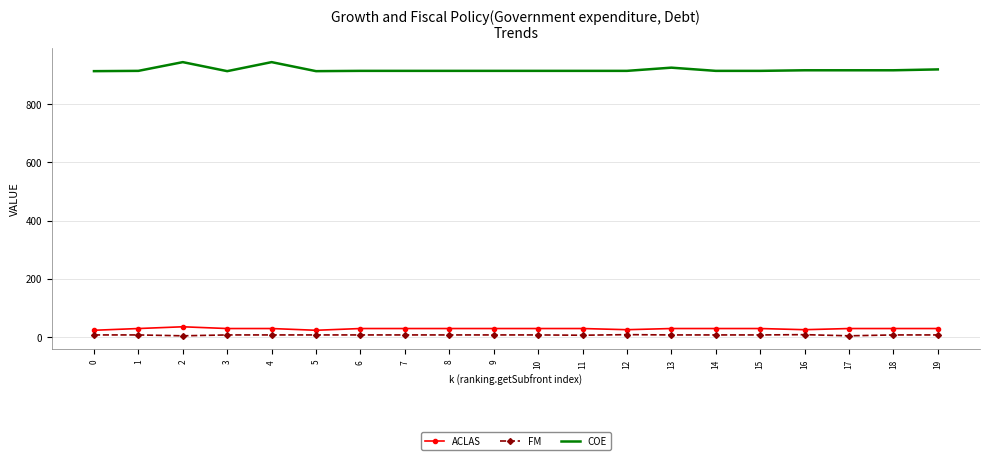

List the series in order of their peak value, highest first.

COE, ACLAS, FM